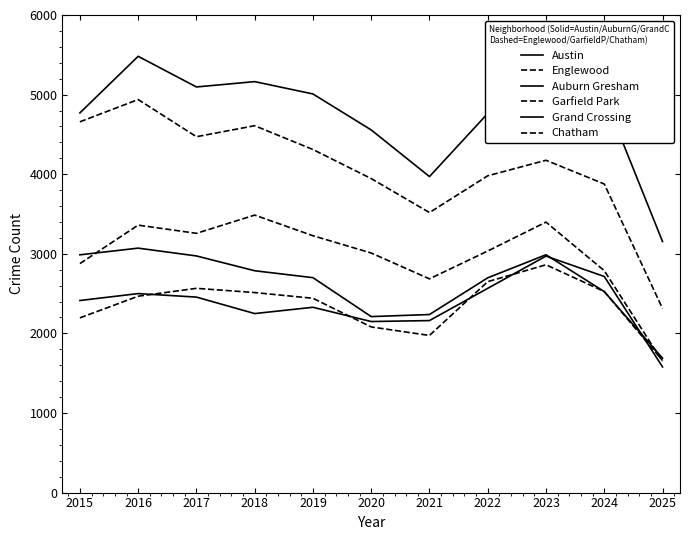

True or false: Grand Crossing and Englewood intersect in this chart.

False